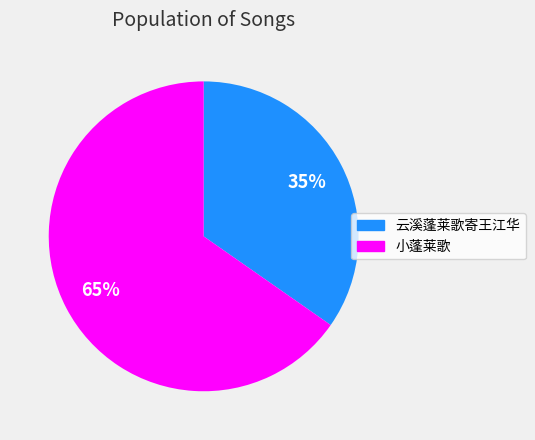

What is the majority slice?

小蓬莱歌